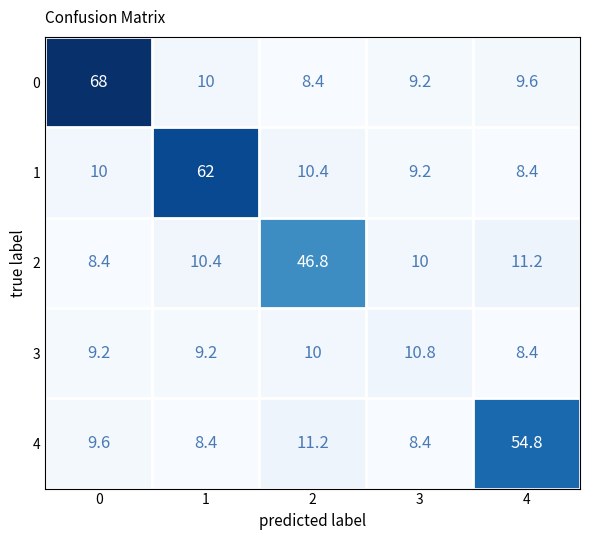

What is the average value of the 4 series?

18.5